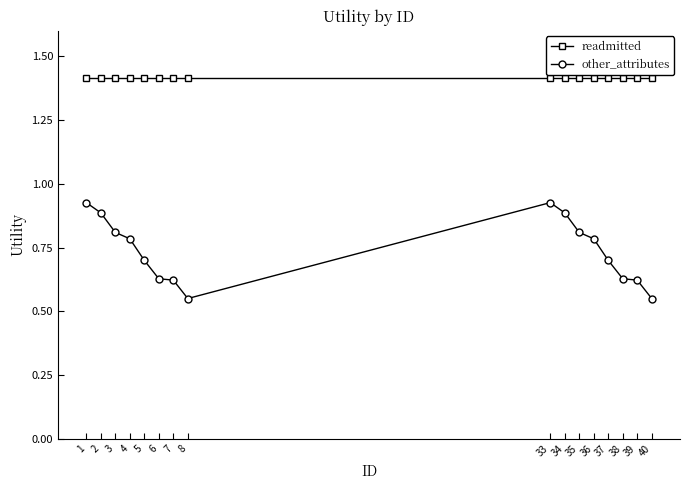

What is the sum of all other_attributes values?

11.8